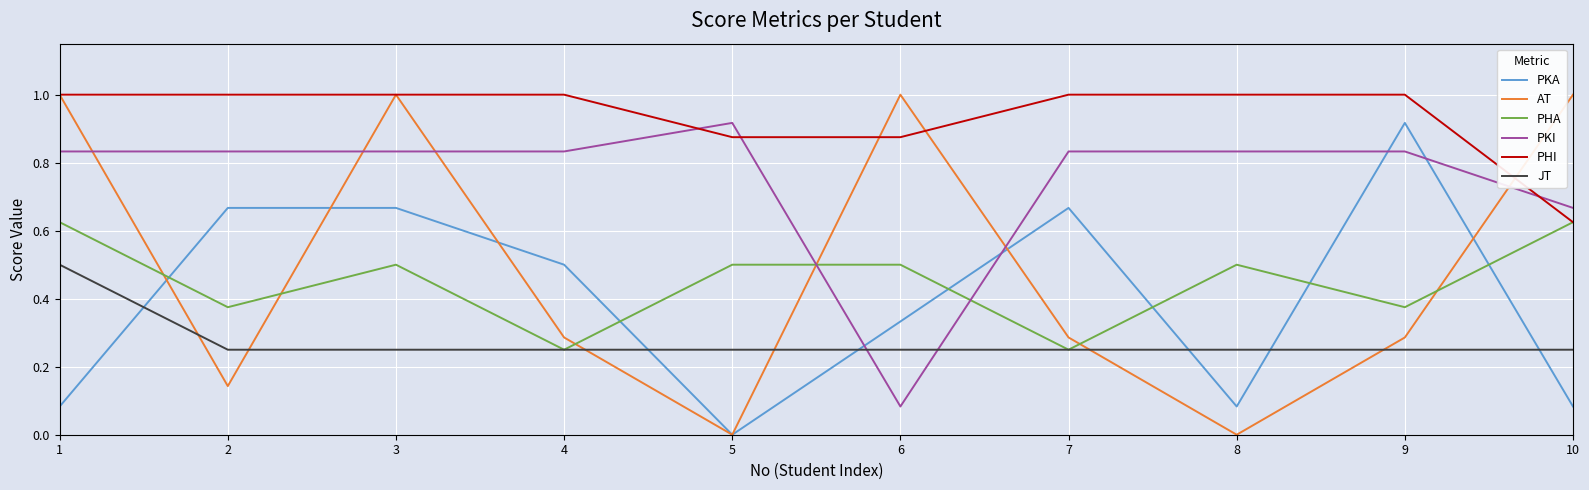

Does the chart have visible grid lines?

Yes